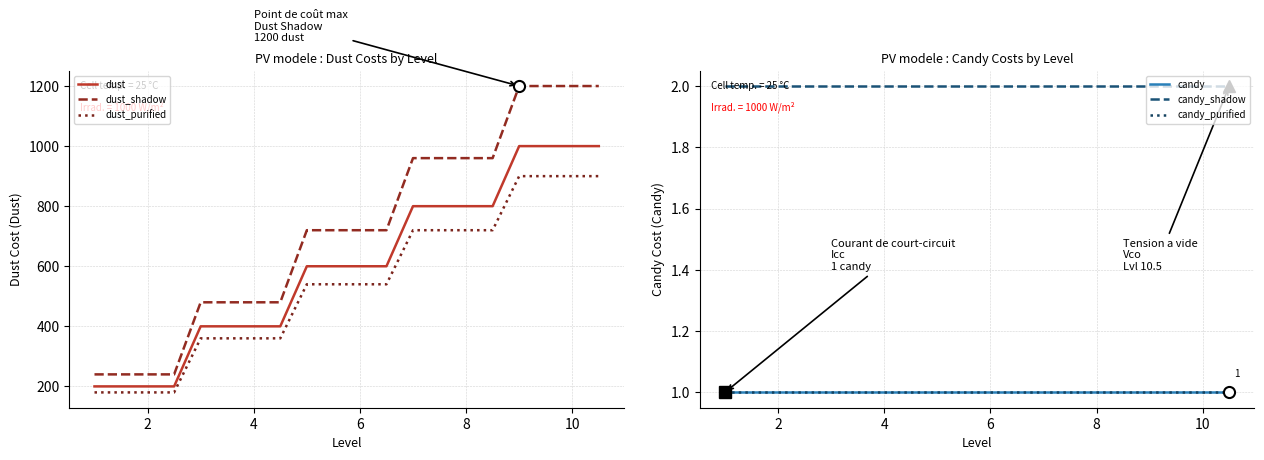

What is the highest value of the dust_shadow series?

1200